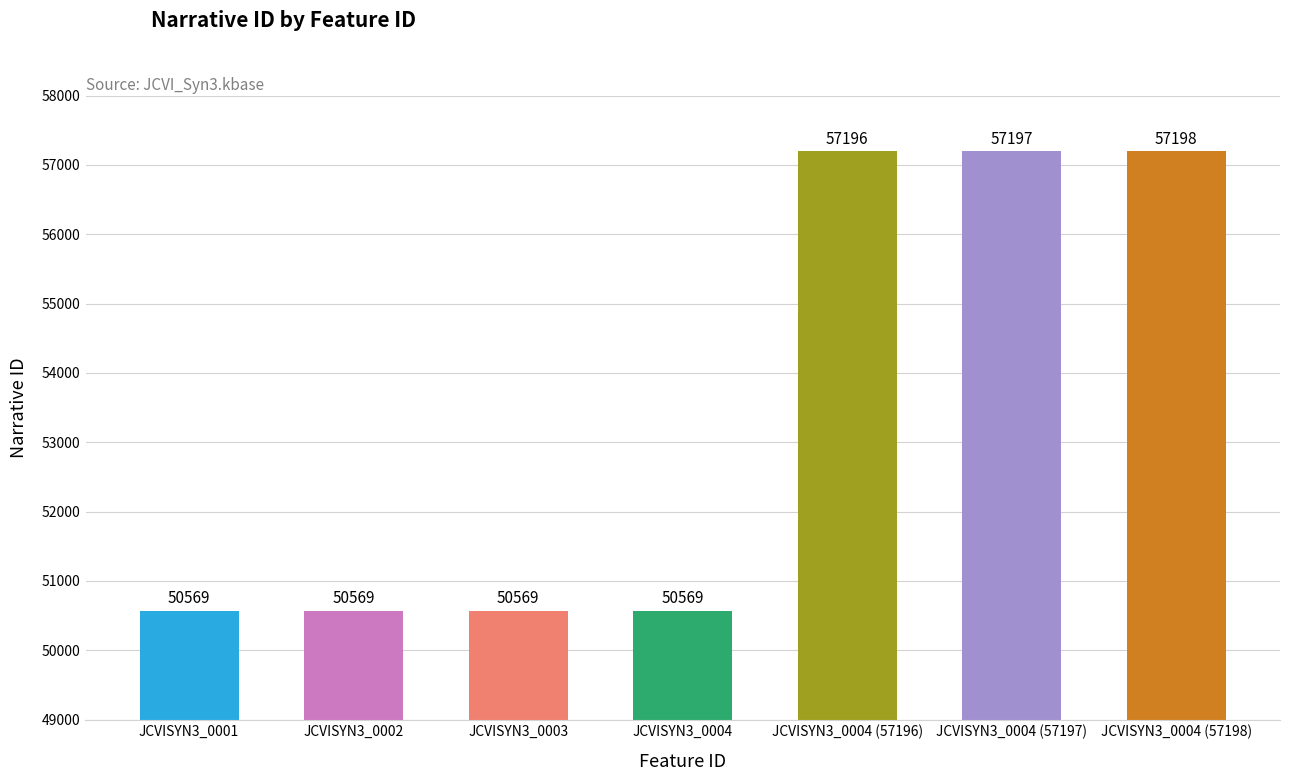

Read the value at JCVISYN3_0002, to the nearest 10.

50570